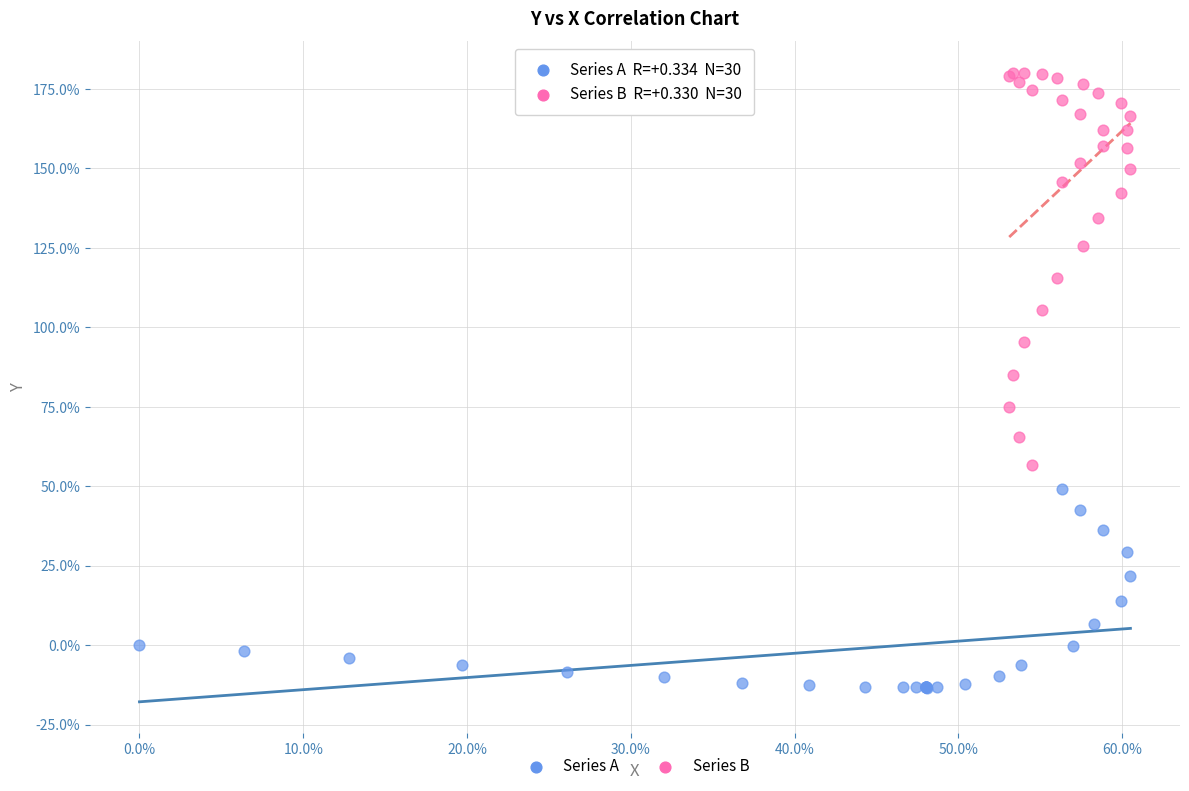

Which series contains the highest Y value?

Series B